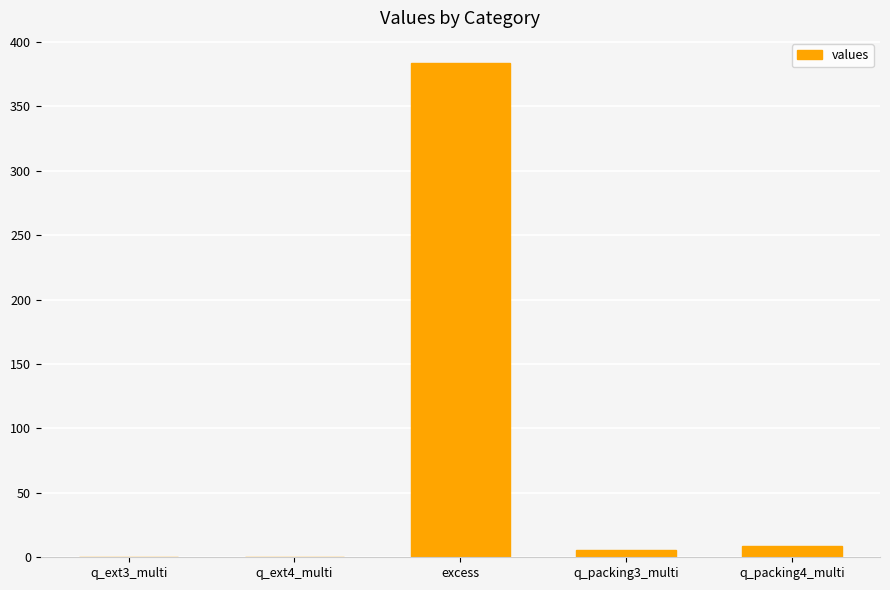

Which has a higher value, q_ext3_multi or excess?

excess